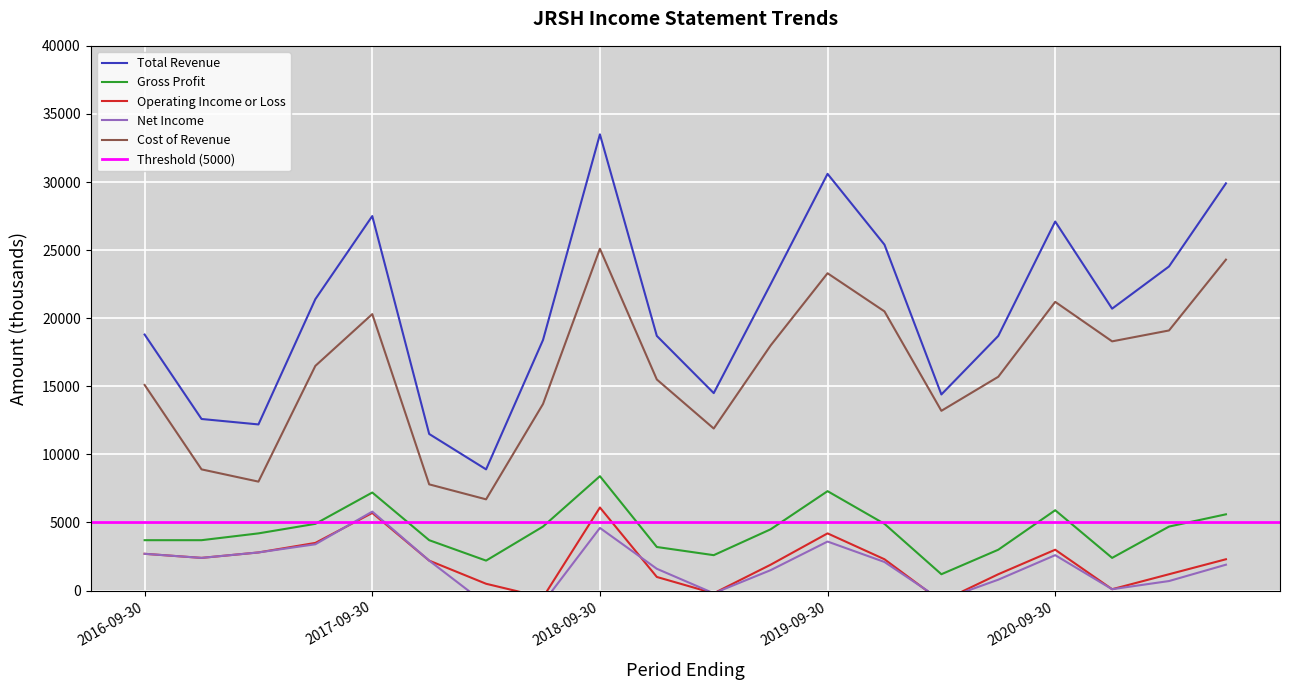

What are all the series names shown in the legend?

Total Revenue, Gross Profit, Operating Income or Loss, Net Income, Cost of Revenue